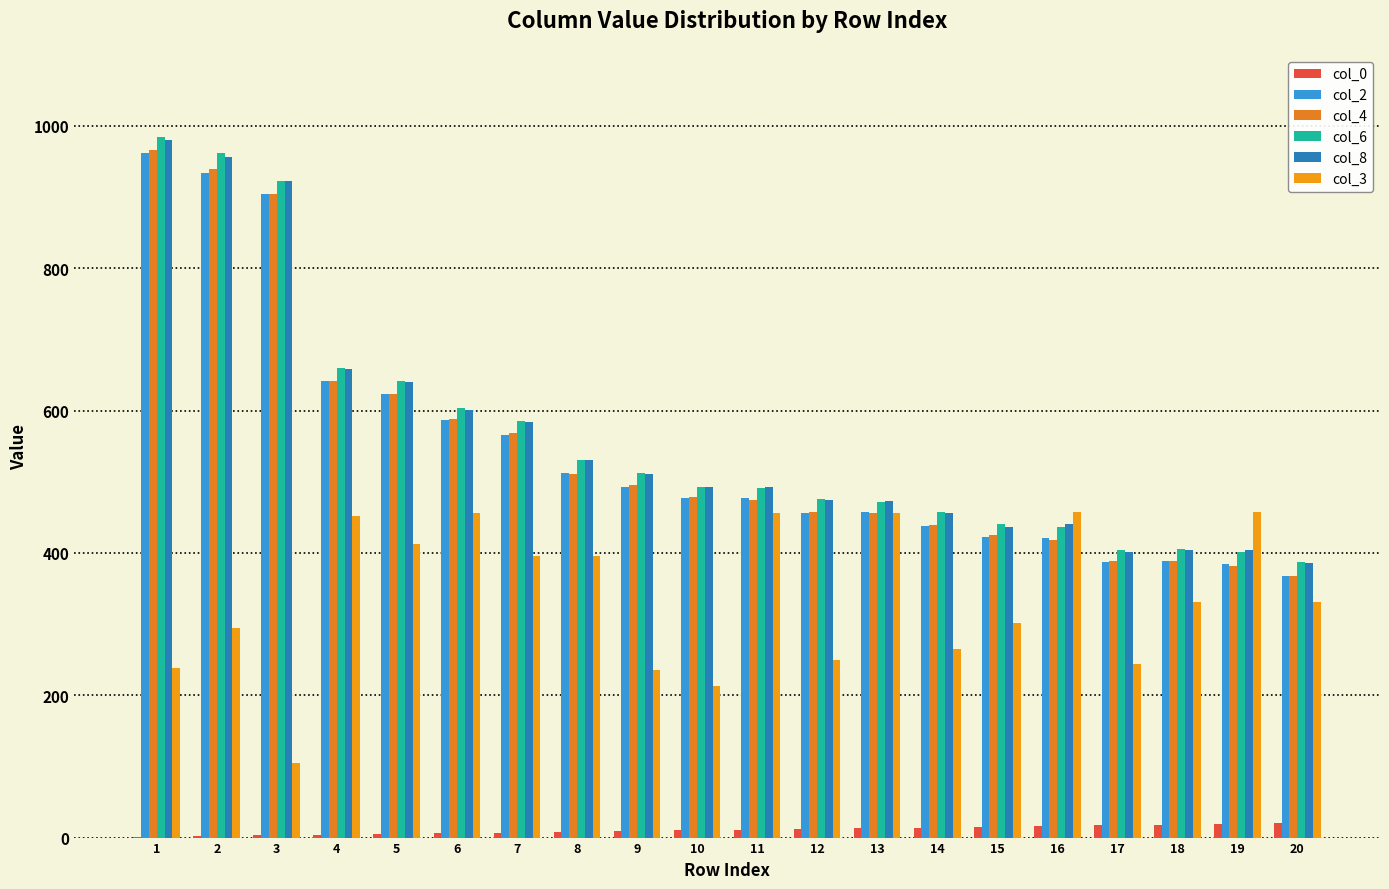

The value of col_0 at 16 is 23. True or false?

False